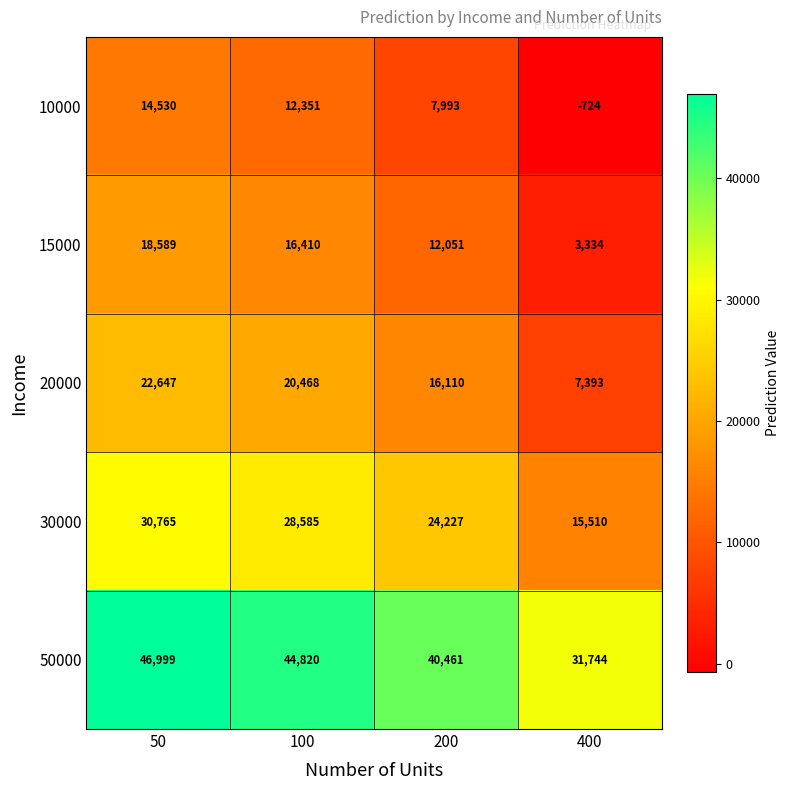

What is the difference between the highest and lowest values at 100?

32469